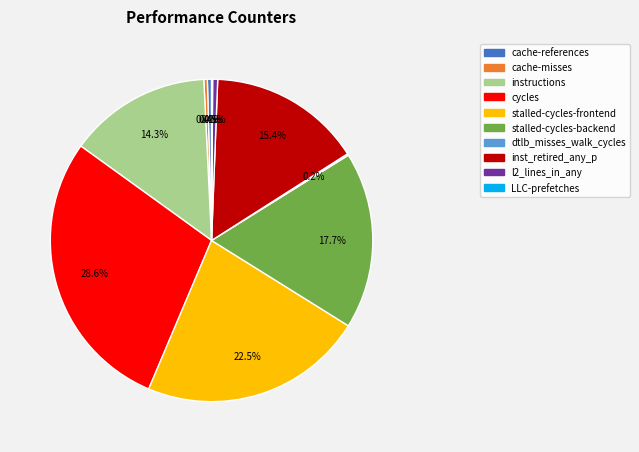

Does cache-references represent more than half of the total?

No